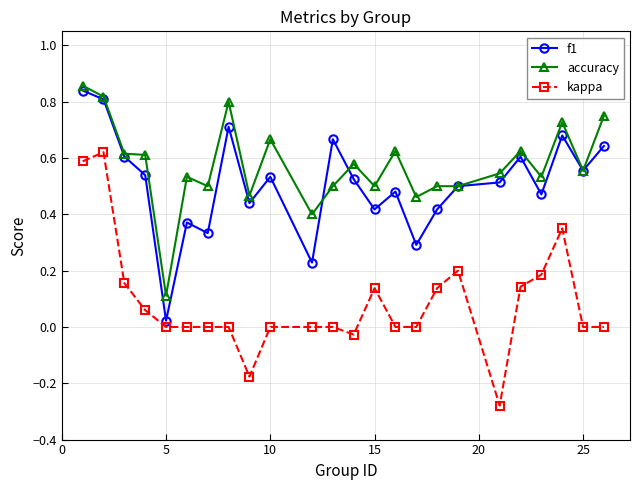

Which series has the widest spread of values?

kappa